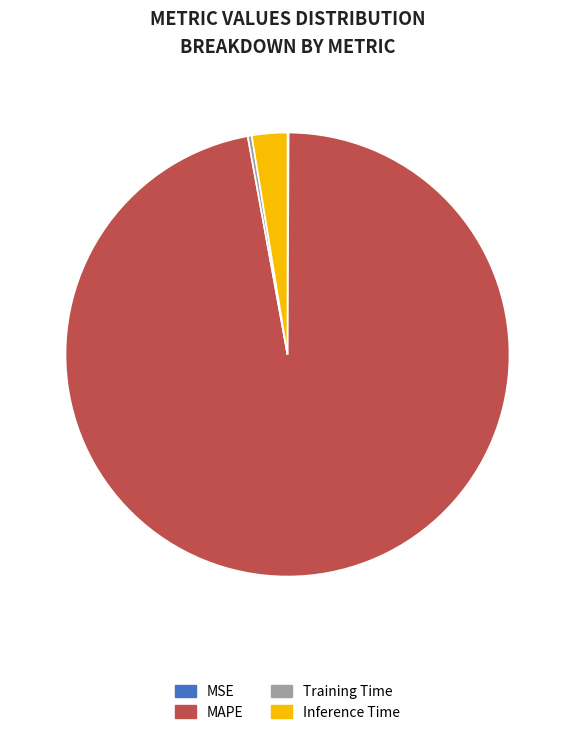

What is the largest slice in the pie chart?

MAPE